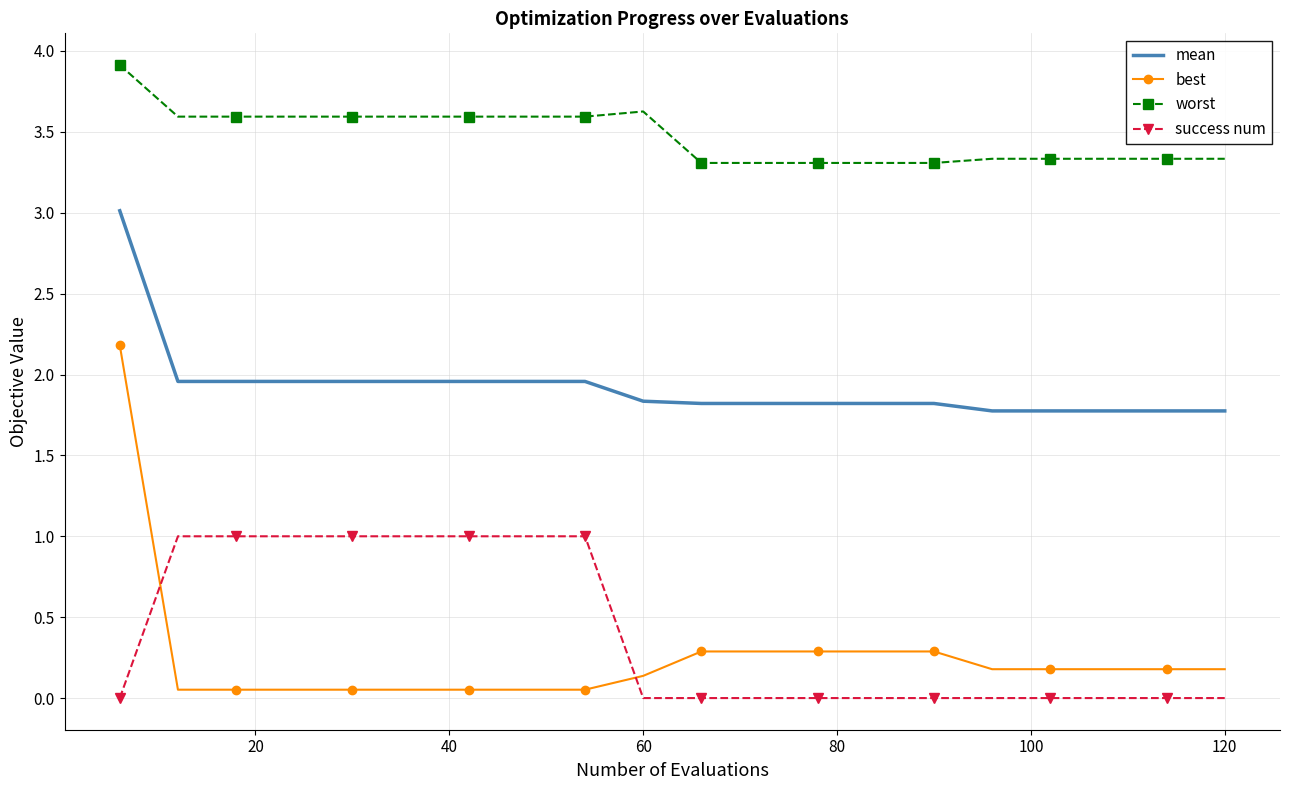

What are all the series names shown in the legend?

mean, best, worst, success num